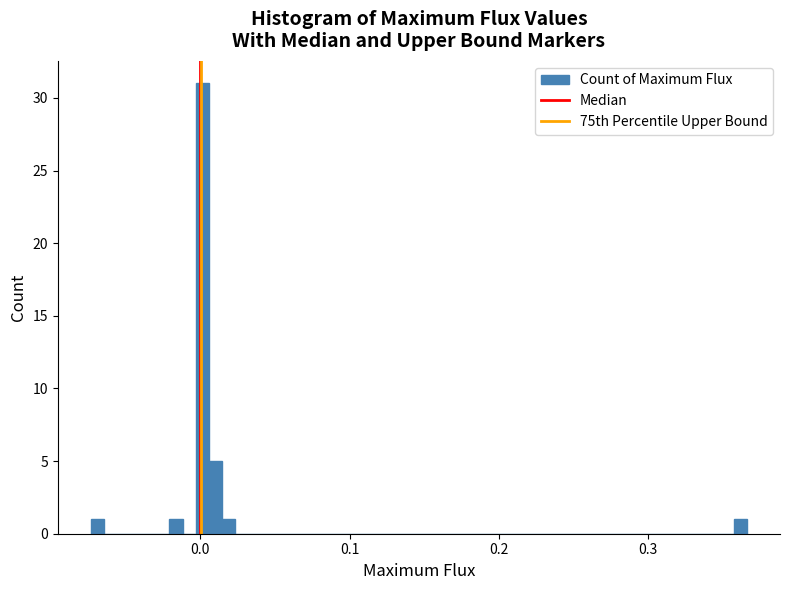

Around what value on the x-axis is the tallest bar? Give the approximate position of its centre, as read against the axis.

0.00